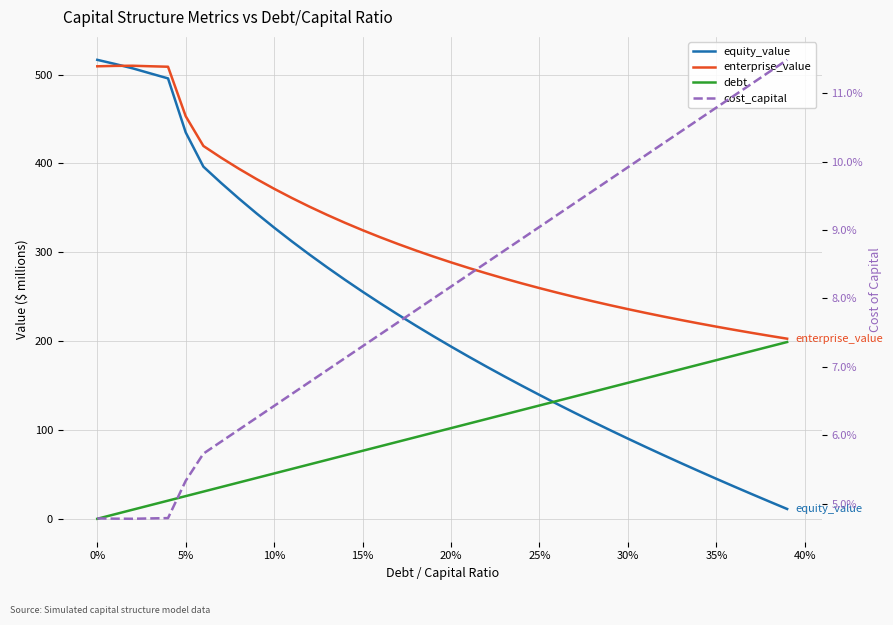

What is the maximum value for debt?

199.0